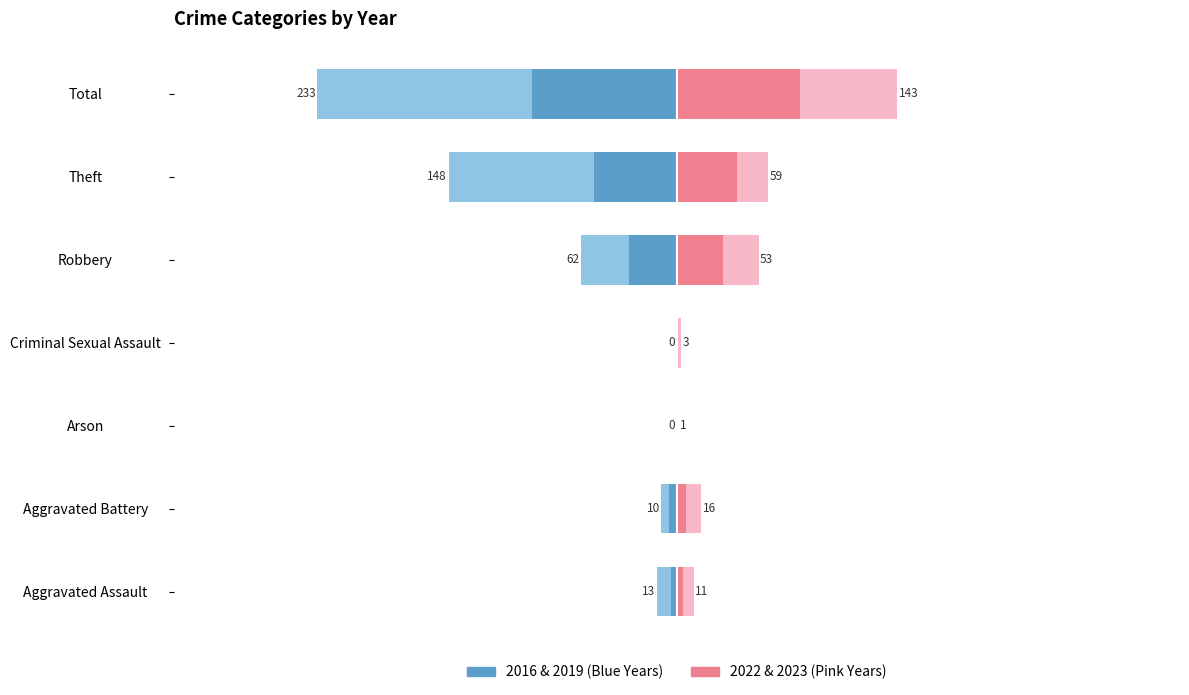

The value of 2023 at Arson is 19. True or false?

False